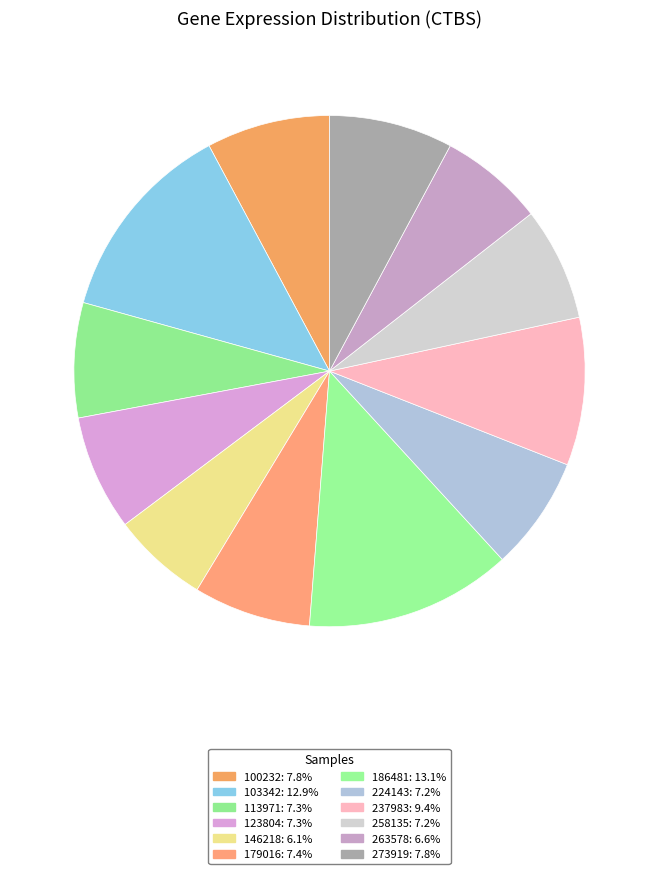

The 123804 slice represents 13% of the pie. True or false?

False